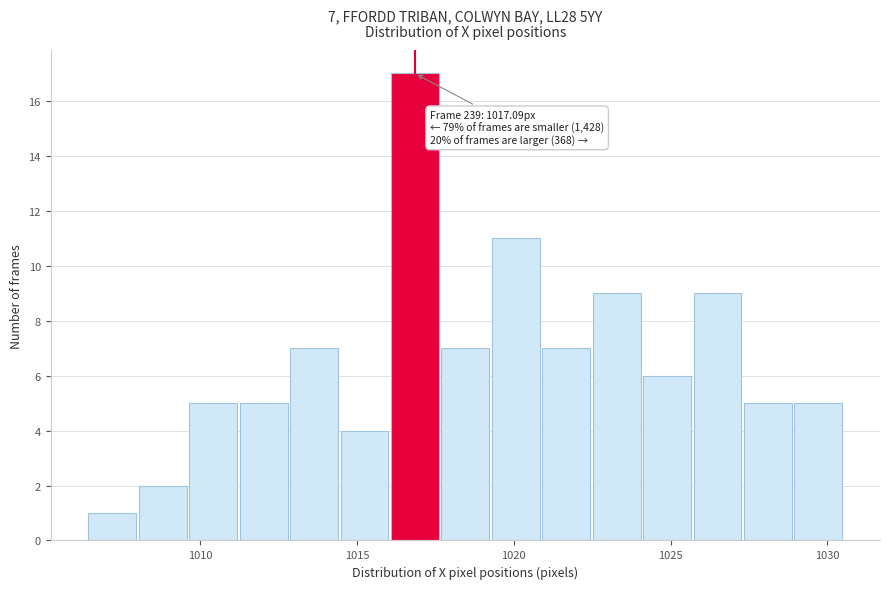

Read against the x-axis, roughly where is the centre of the tallest bar?

1017.0